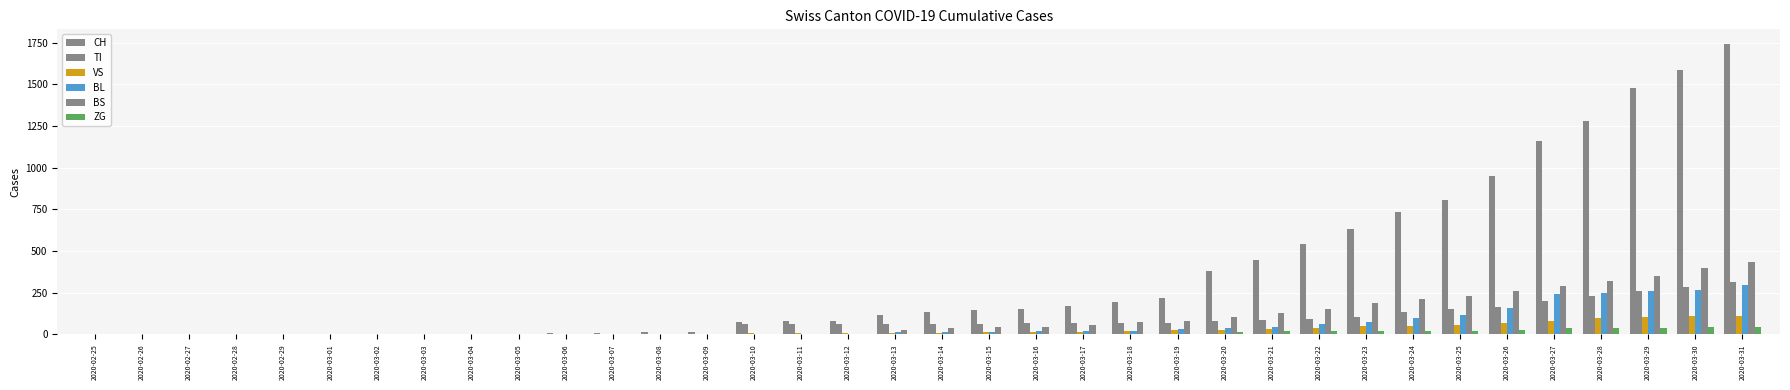

How many groups of bars are there?

36